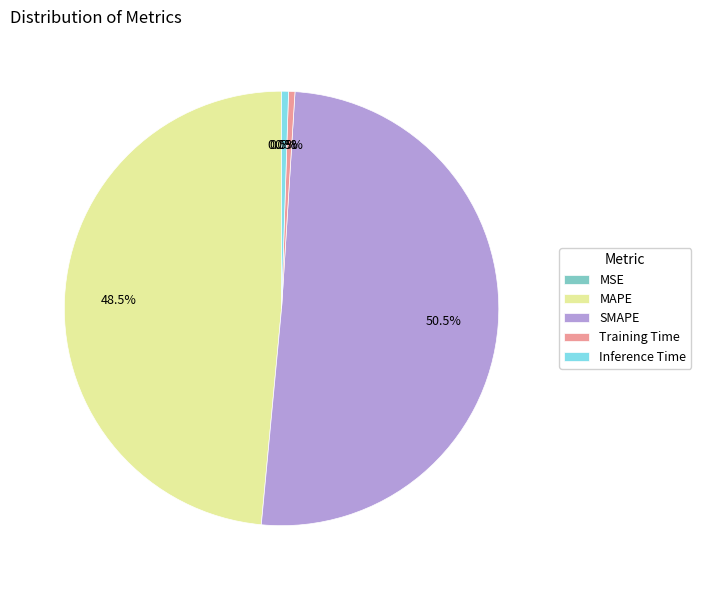

What percentage is the SMAPE slice, to the nearest percent?

50%